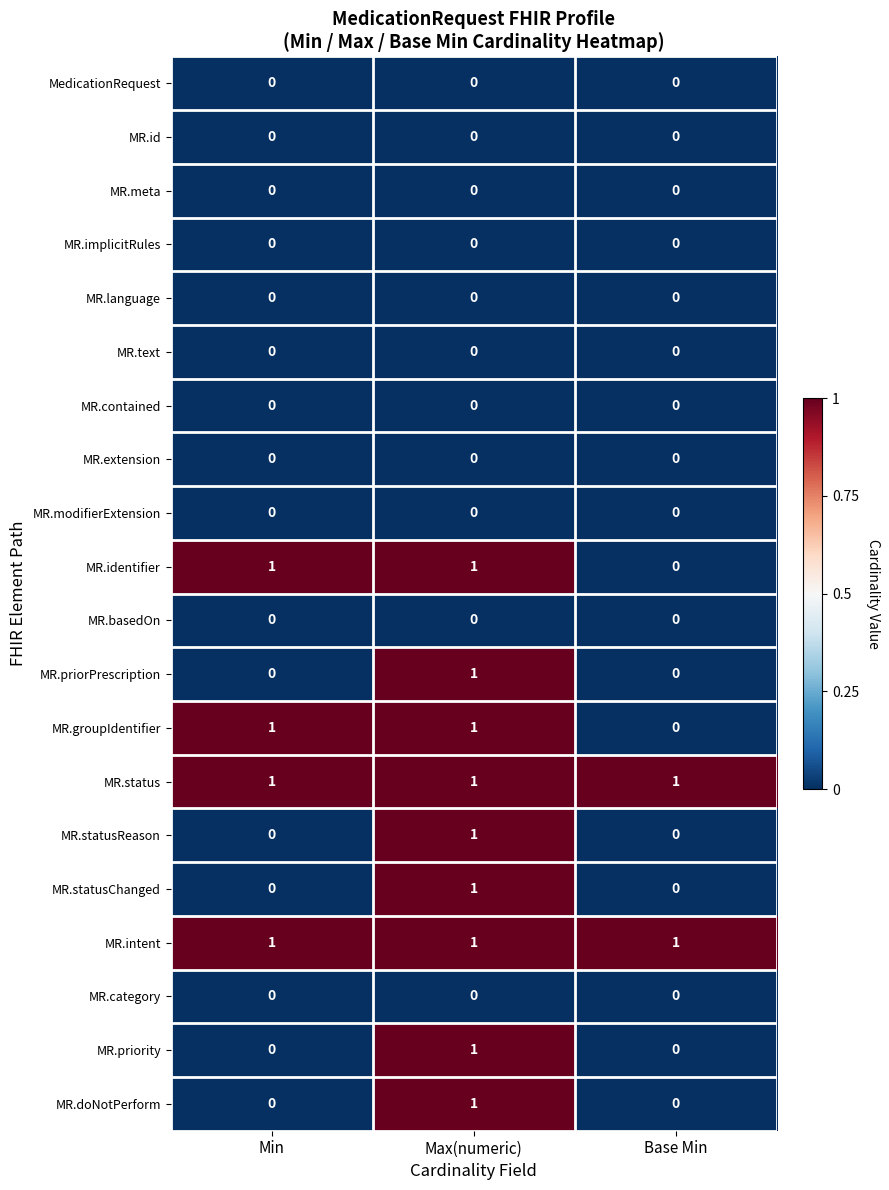

At which category is the sum across all series the highest?

Max(numeric)